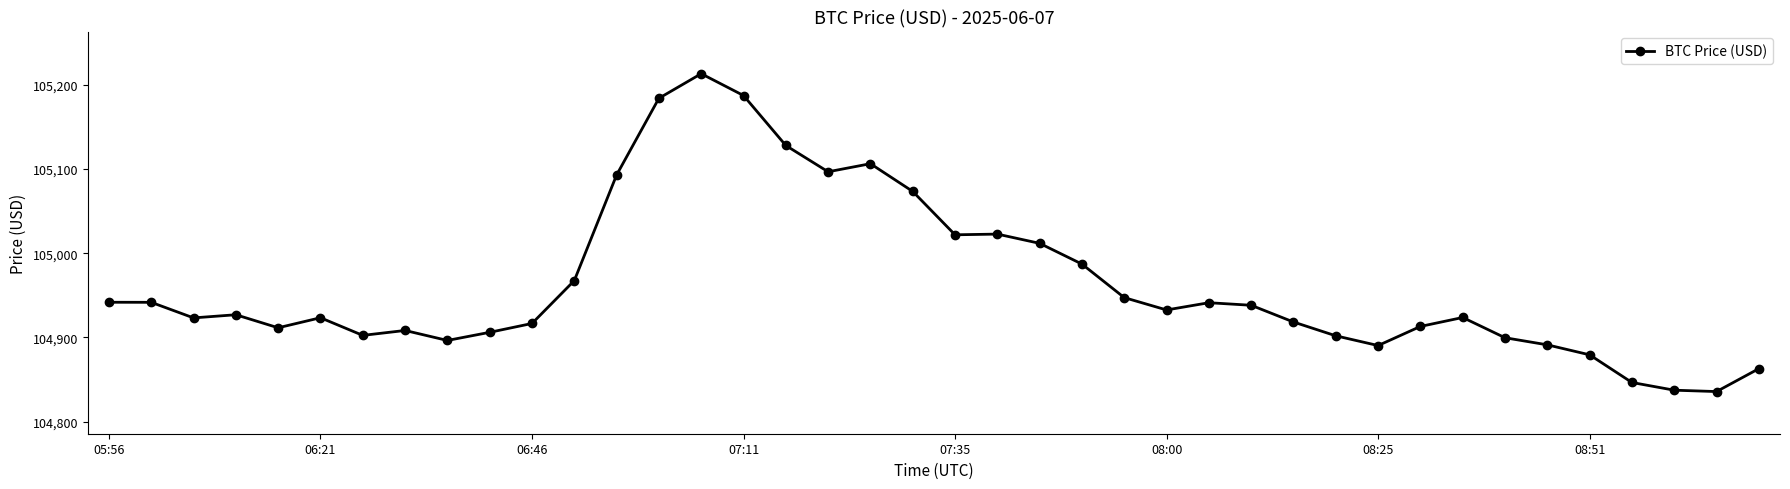

What is the greatest value displayed?

105212.8